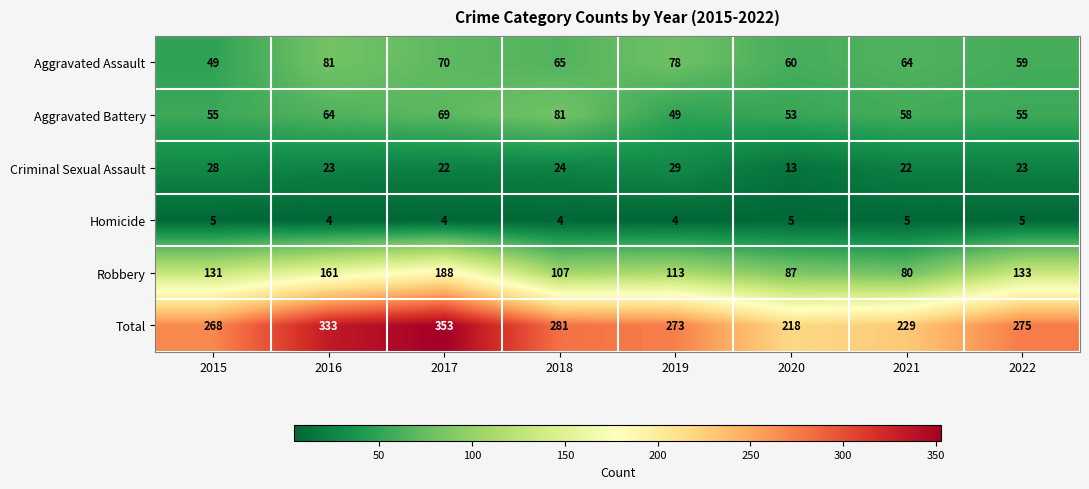

What is the sum of all Aggravated Assault values?

526